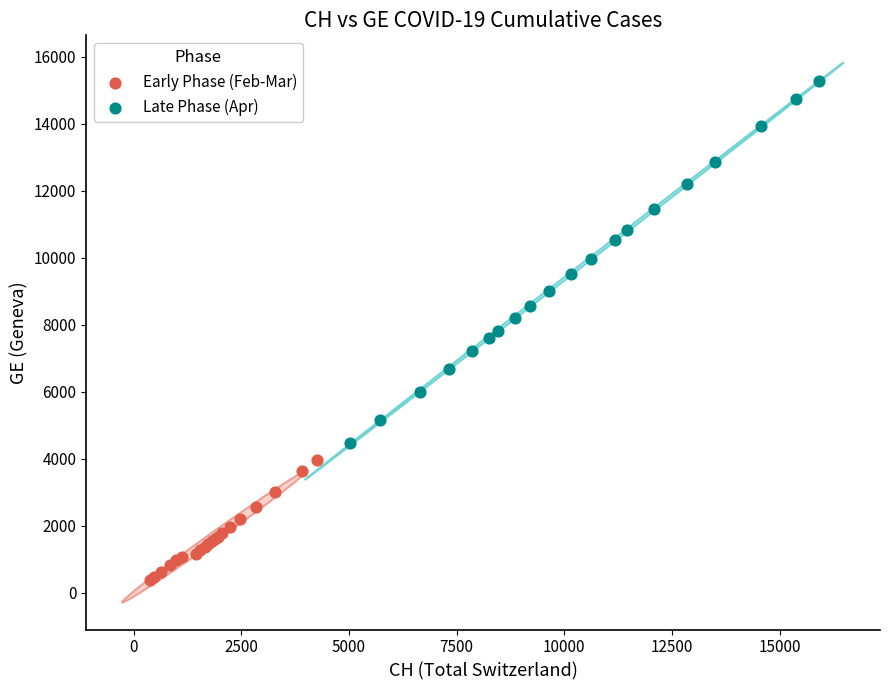

What are all the series names shown in the legend?

Early Phase (Feb-Mar), Late Phase (Apr)